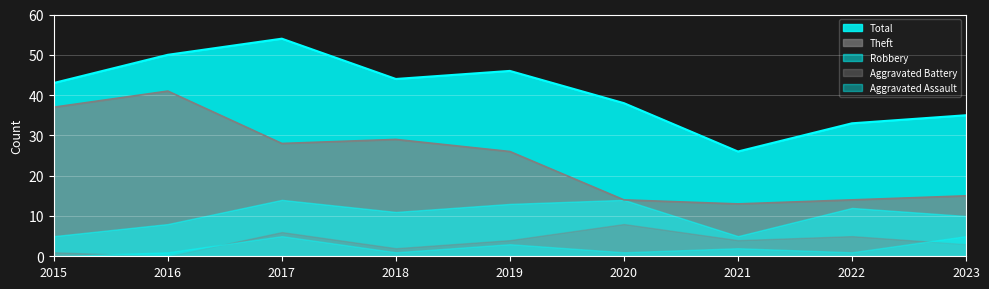

Is it true that Aggravated Assault equals 2 at 2021?

True